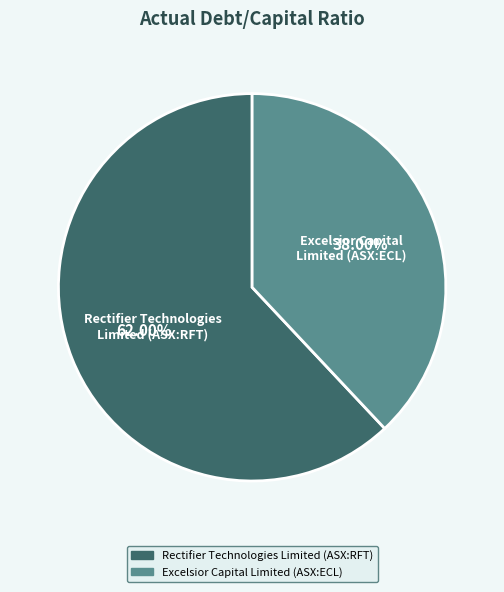

Between Excelsior Capital Limited (ASX:ECL) and Rectifier Technologies Limited (ASX:RFT), which is larger?

Rectifier Technologies Limited (ASX:RFT)